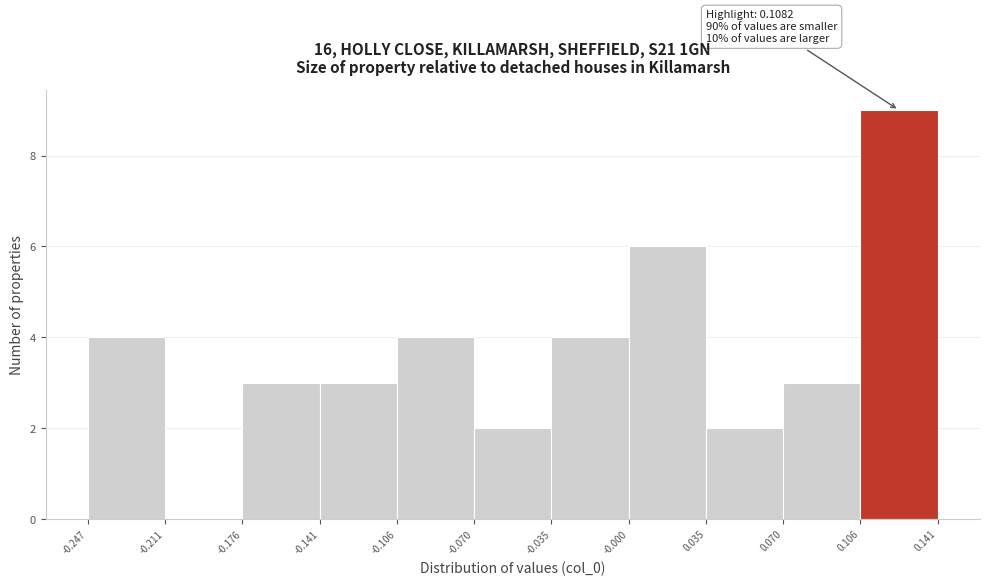

Which range on the x-axis has the tallest bar?

0.106 to 0.141